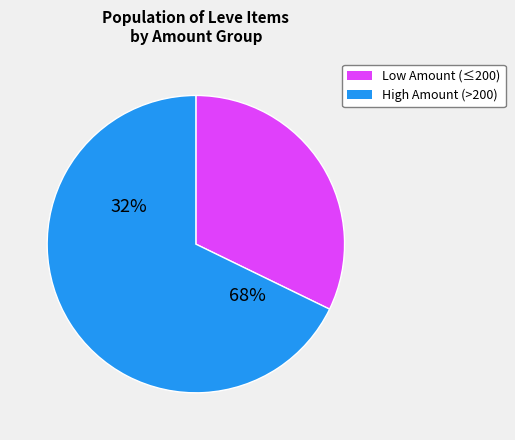

What percentage do Leve Level 15 (235) and Leve Level 30 (416) together represent?

7.2%